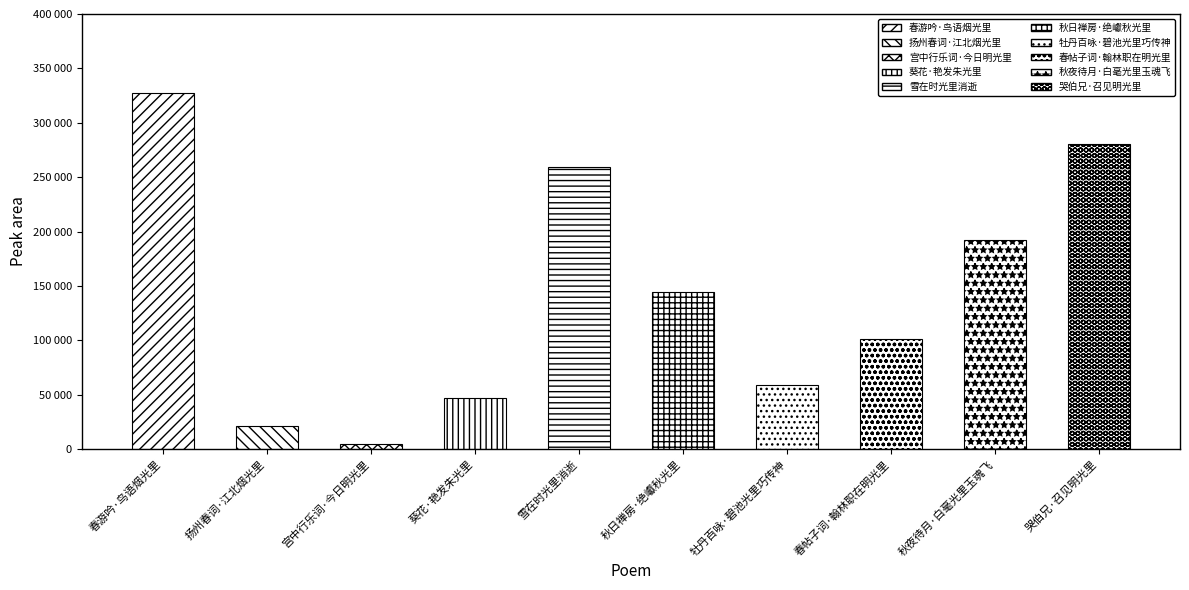

What is the label of the 2nd bar from the right?

秋夜待月·白毫光里玉魂飞